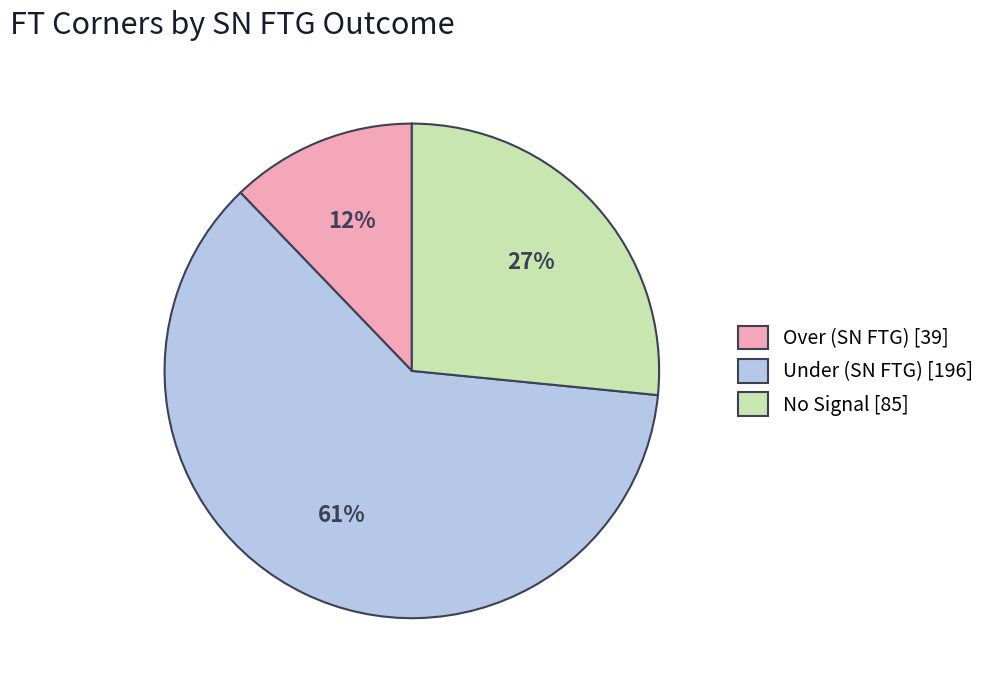

The Under (SN FTG) [196] slice represents 61% of the pie. True or false?

True